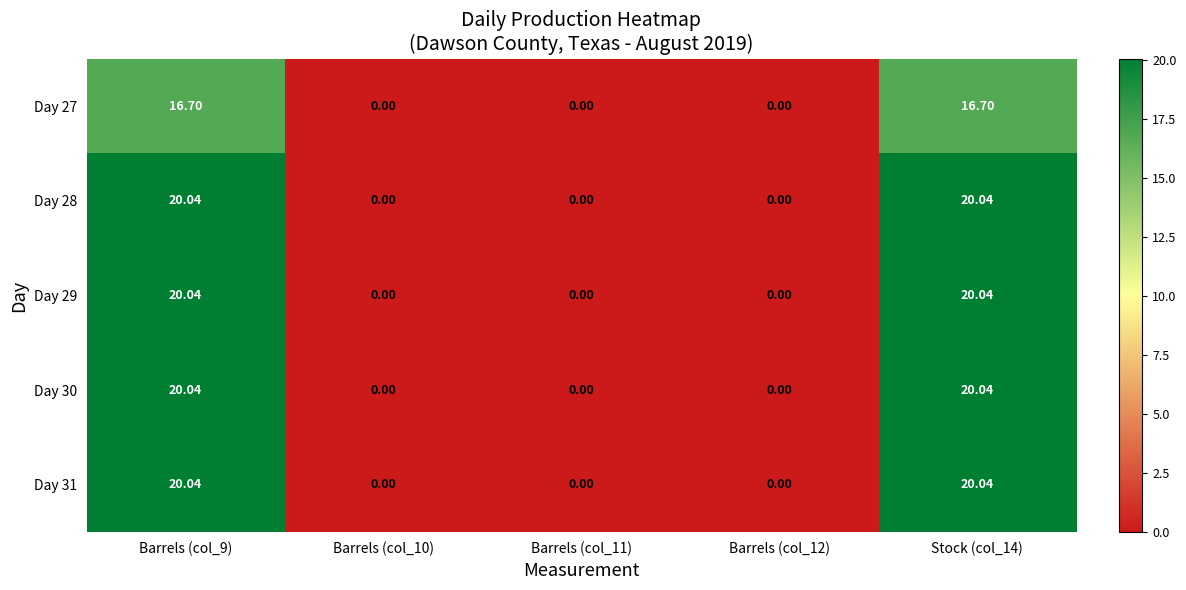

Between Stock (col_14) and Barrels (col_9), which is larger?

Stock (col_14)